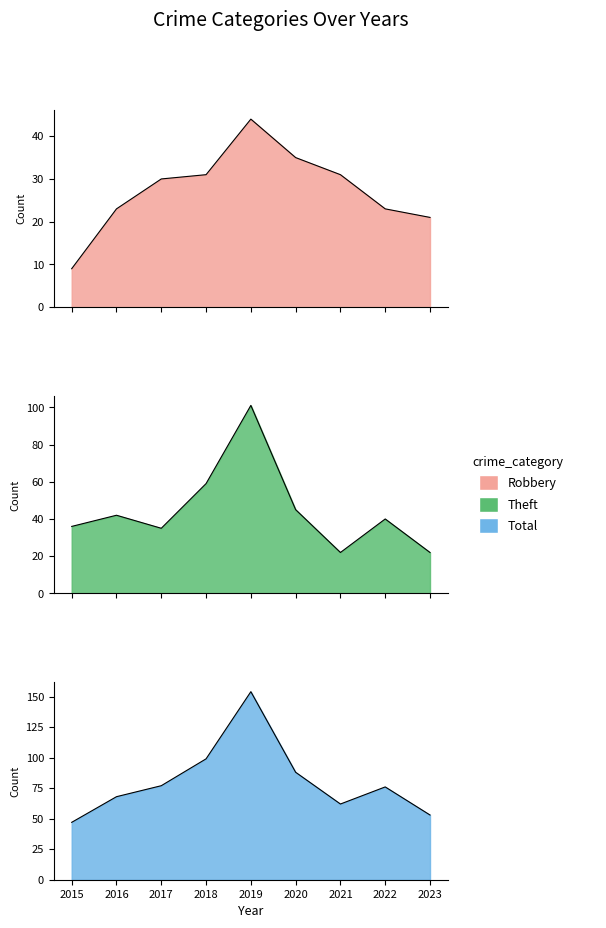

Does the chart display data point markers on the line(s)?

No